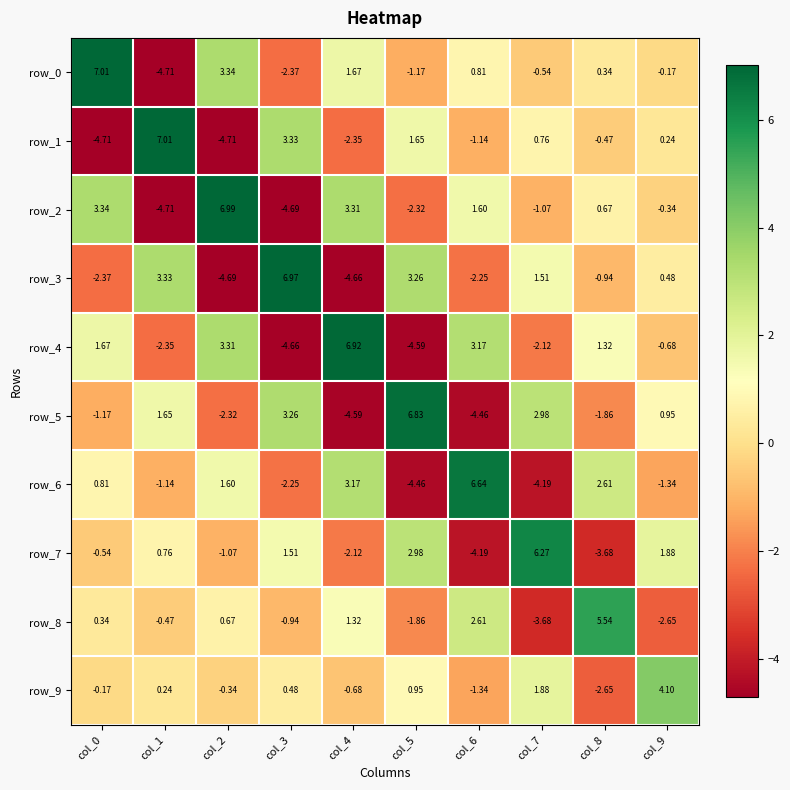

How many positive values does the row_1 series have?

5